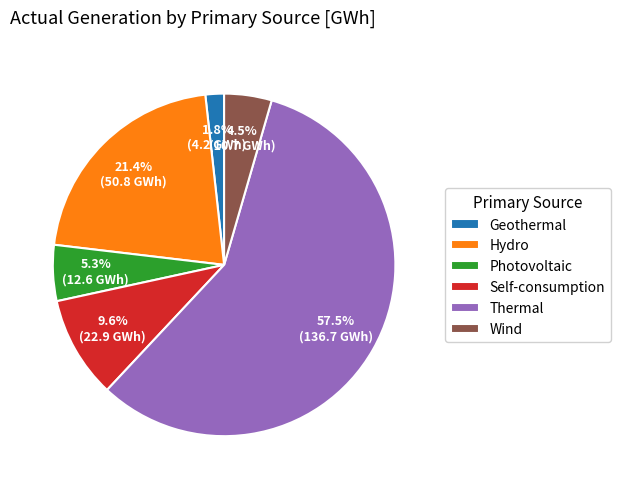

Rank the categories by value from lowest to highest.

Geothermal, Wind, Photovoltaic, Self-consumption, Hydro, Thermal